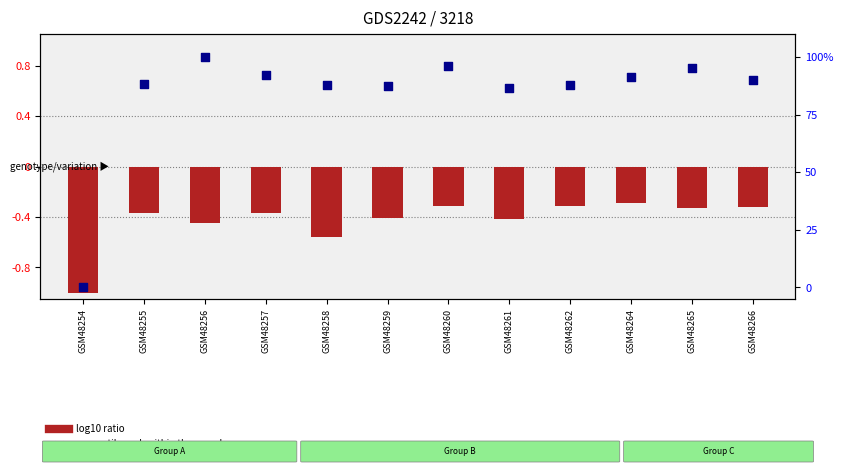

What is the total value across all series at GSM48266?

89.9